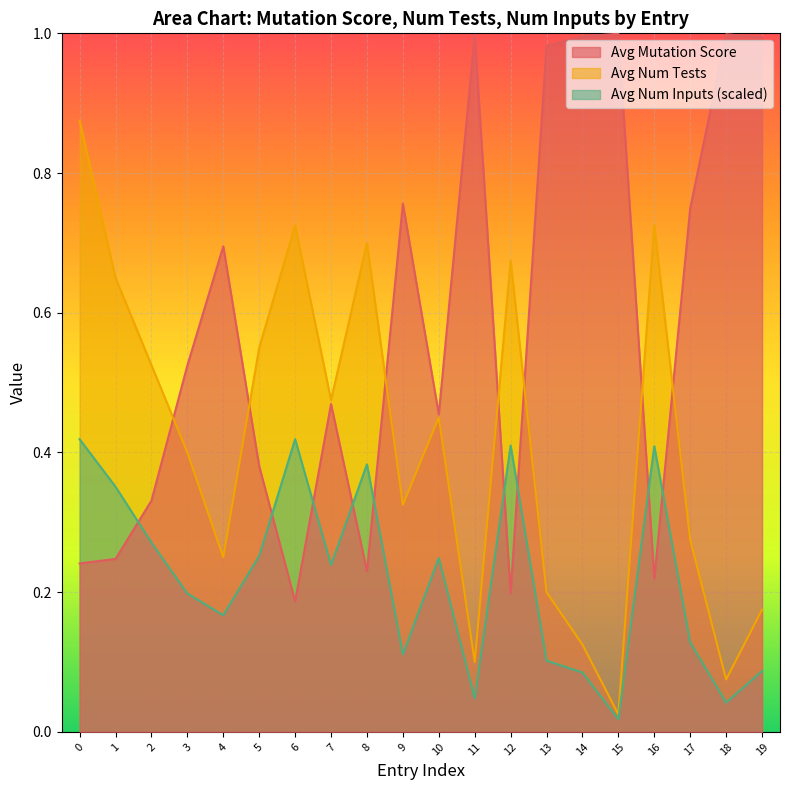

Which has a higher value, 1 or 14?

14